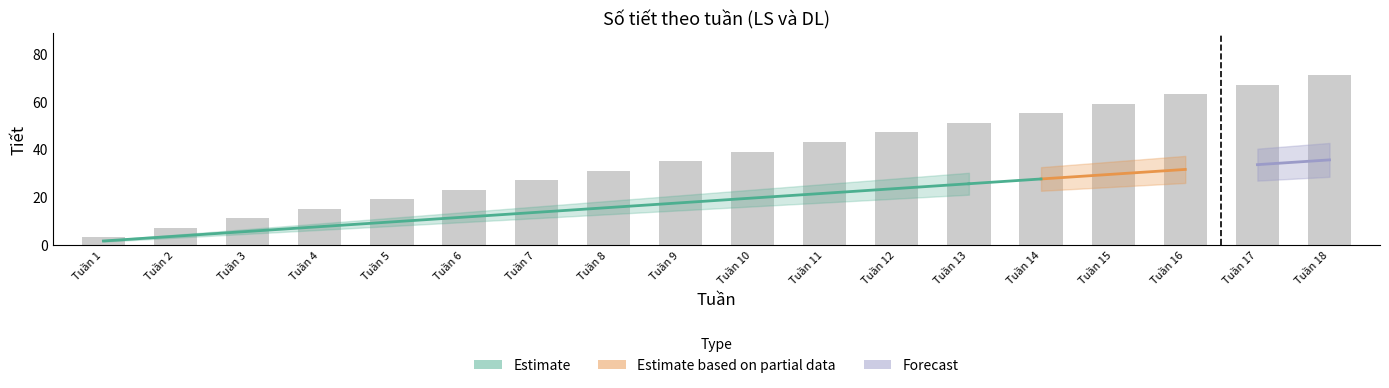

What is the value of the 2nd bar from the left?

7